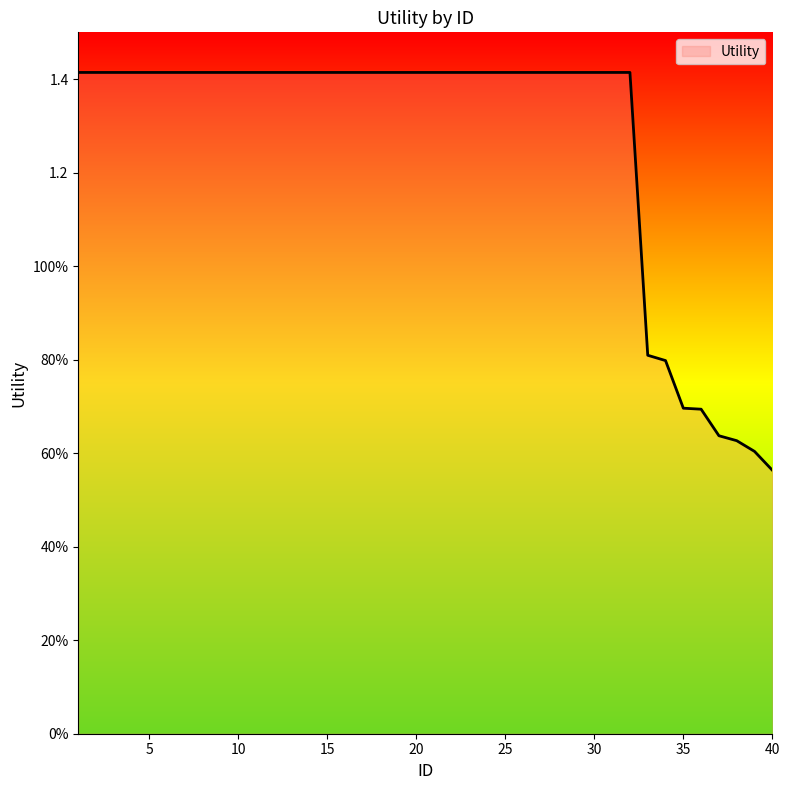

What is the maximum value shown in the chart?

1.4